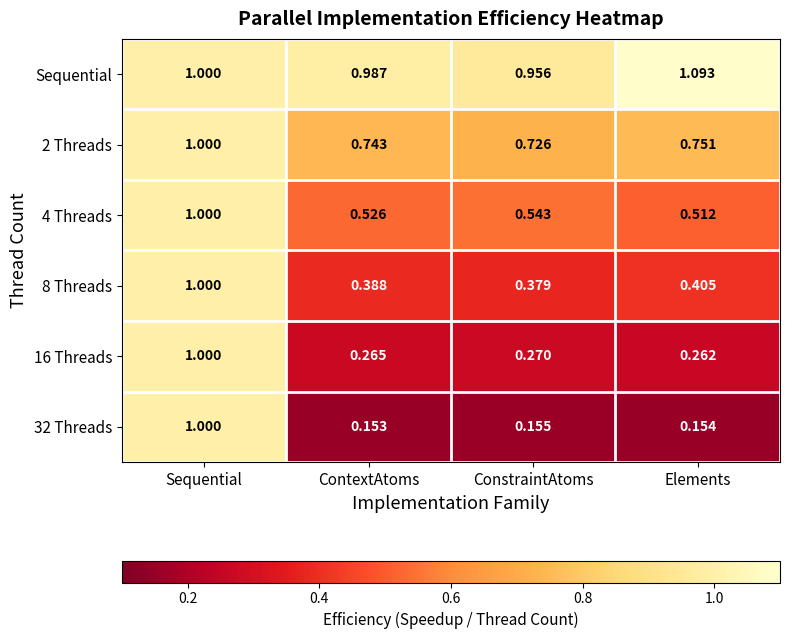

Is the value of Sequential at Elements greater than the value of 32 Threads at Sequential?

Yes